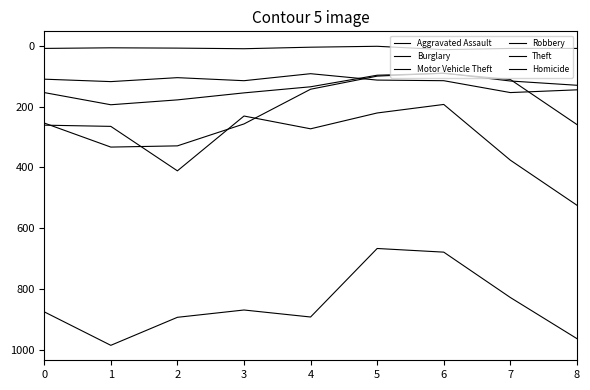

At 2, list the series in order from smallest to largest.

Homicide, Aggravated Assault, Robbery, Burglary, Motor Vehicle Theft, Theft